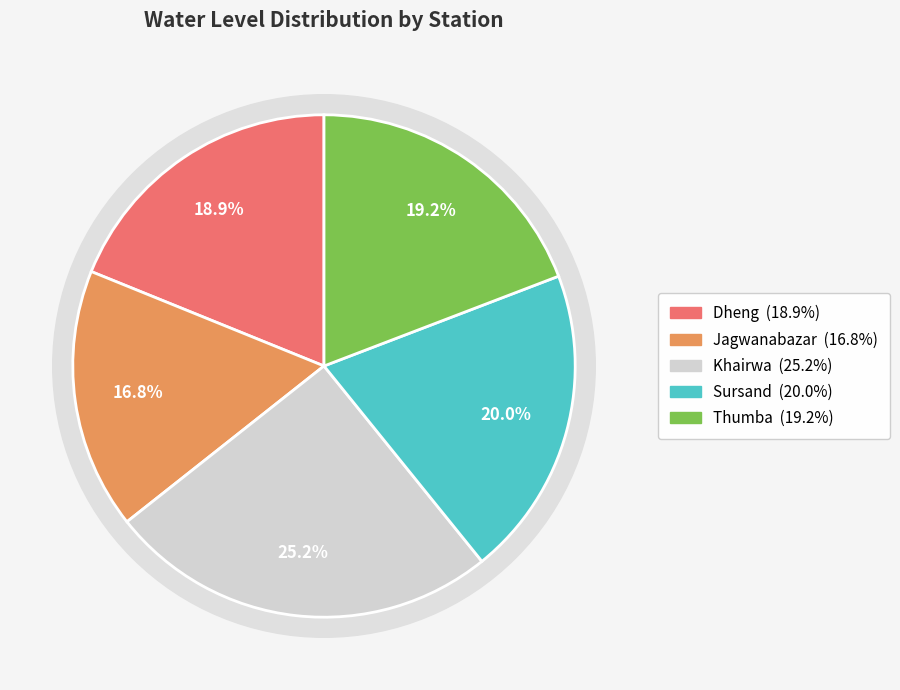

Does any single category account for the majority?

No